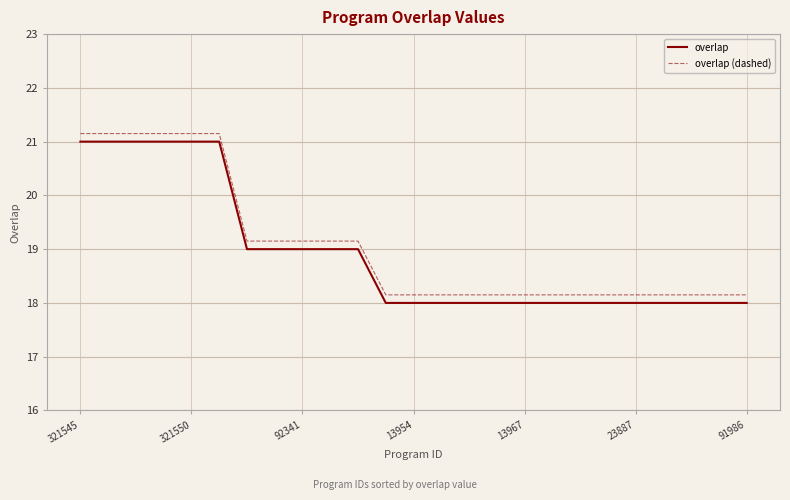

What is the difference between the maximum and minimum values in the overlap (dashed) series?

3.0